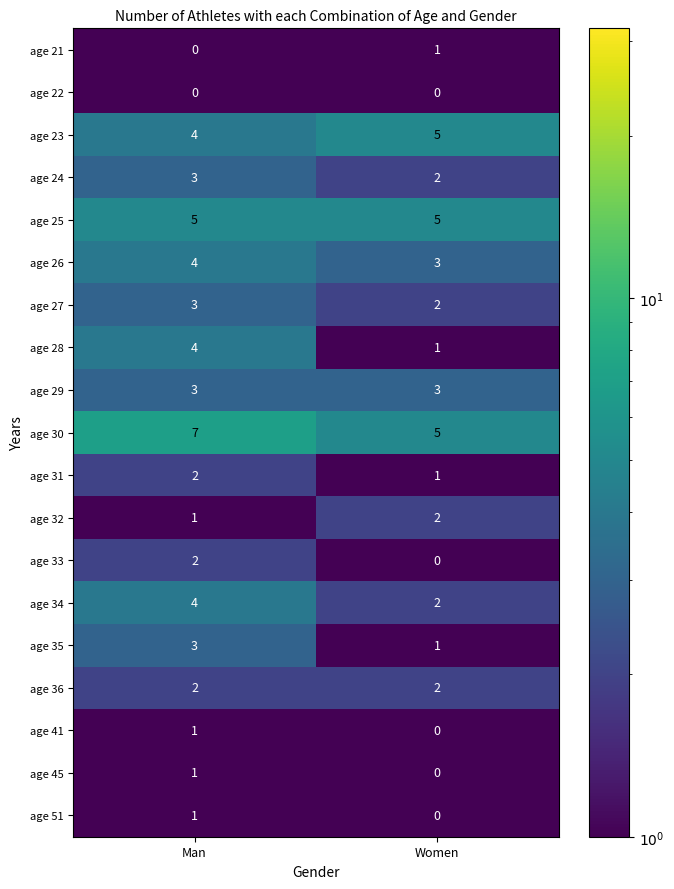

What is the maximum value shown in the chart?

7